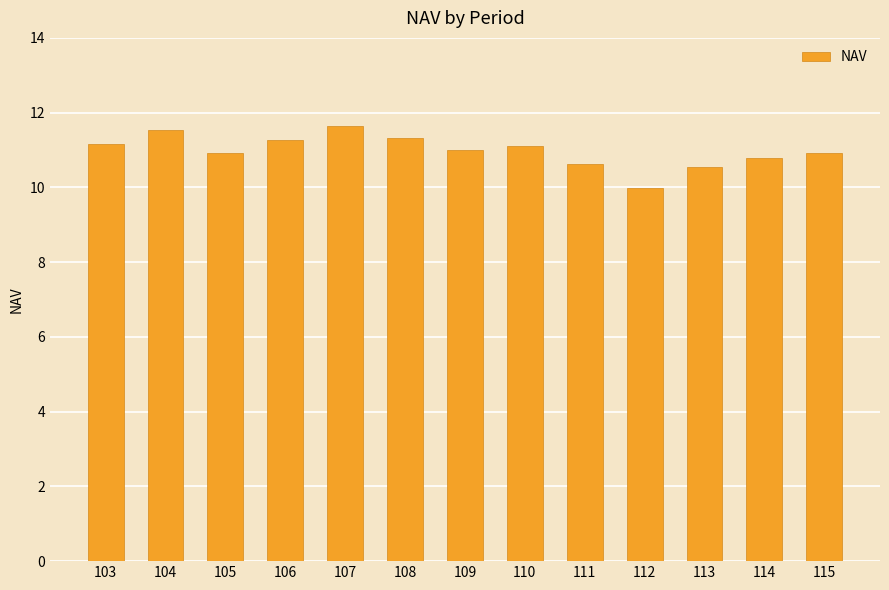

What is the change in value from 103 to 104?

+0.4